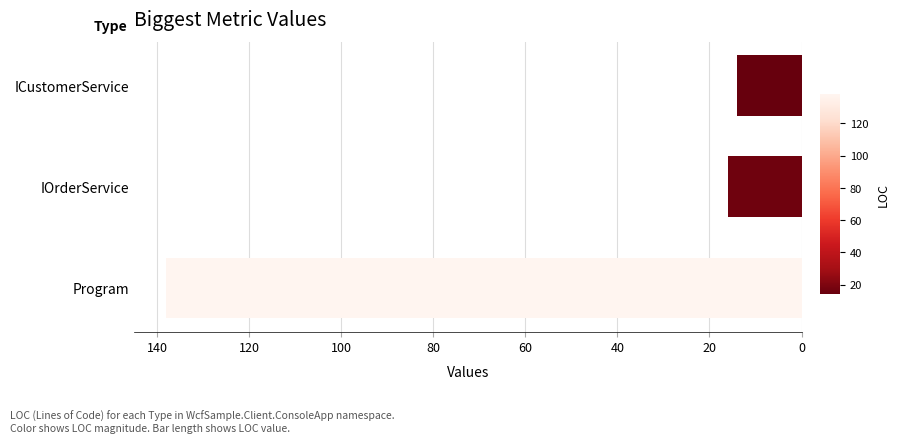

What is the change in value from ICustomerService to Program?

+124